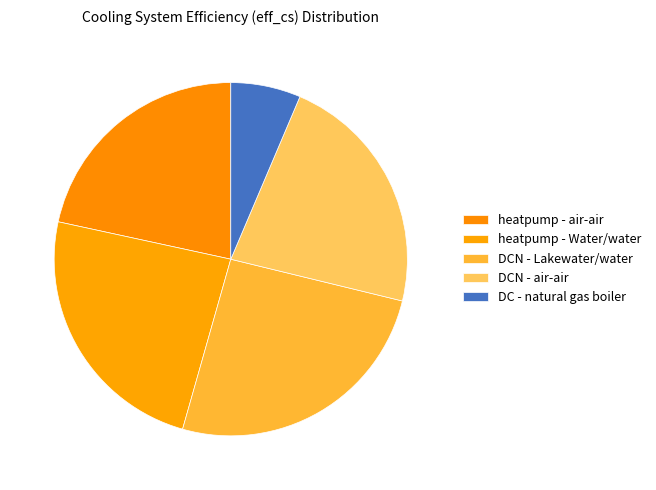

Which category has the biggest portion of the pie?

DCN - Lakewater/water